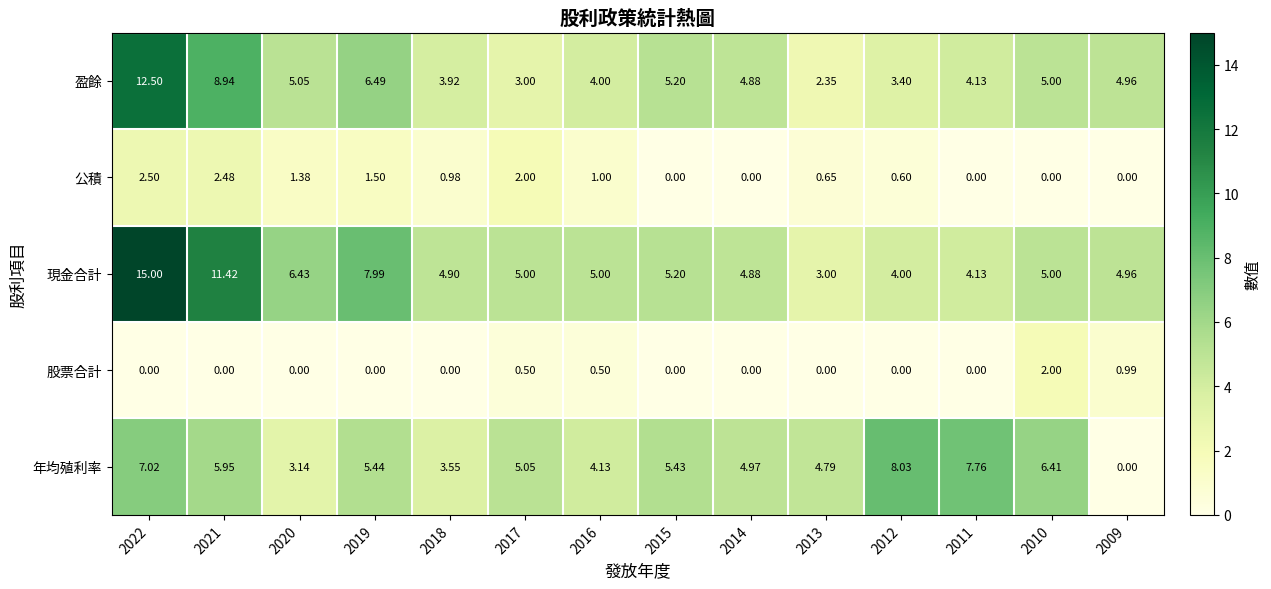

Is the value of 盈餘 at 2011 greater than the value of 股票合計 at 2012?

Yes